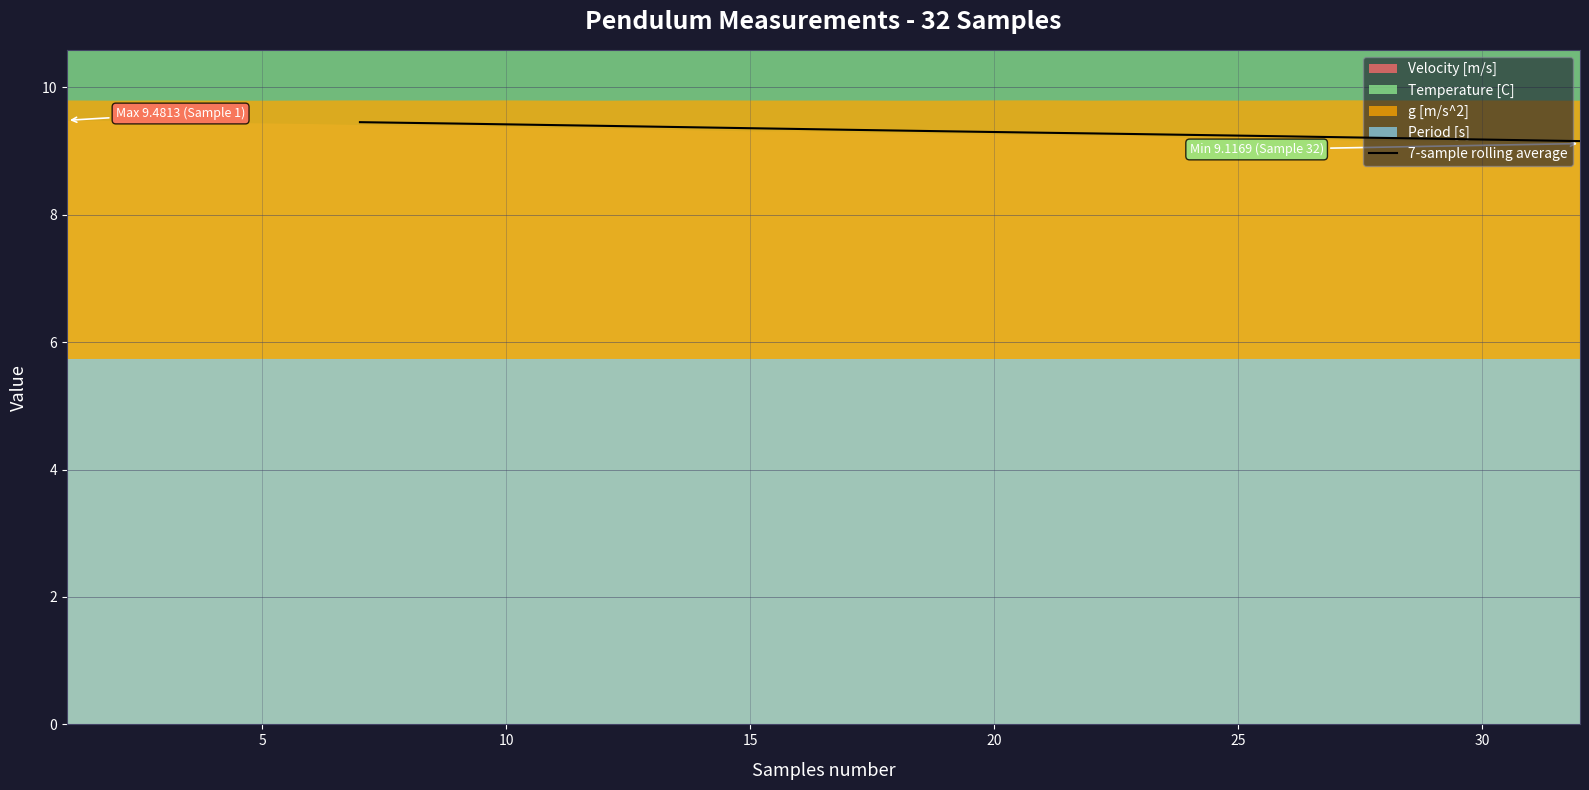

What is the maximum value for 7-sample rolling average?

9.5